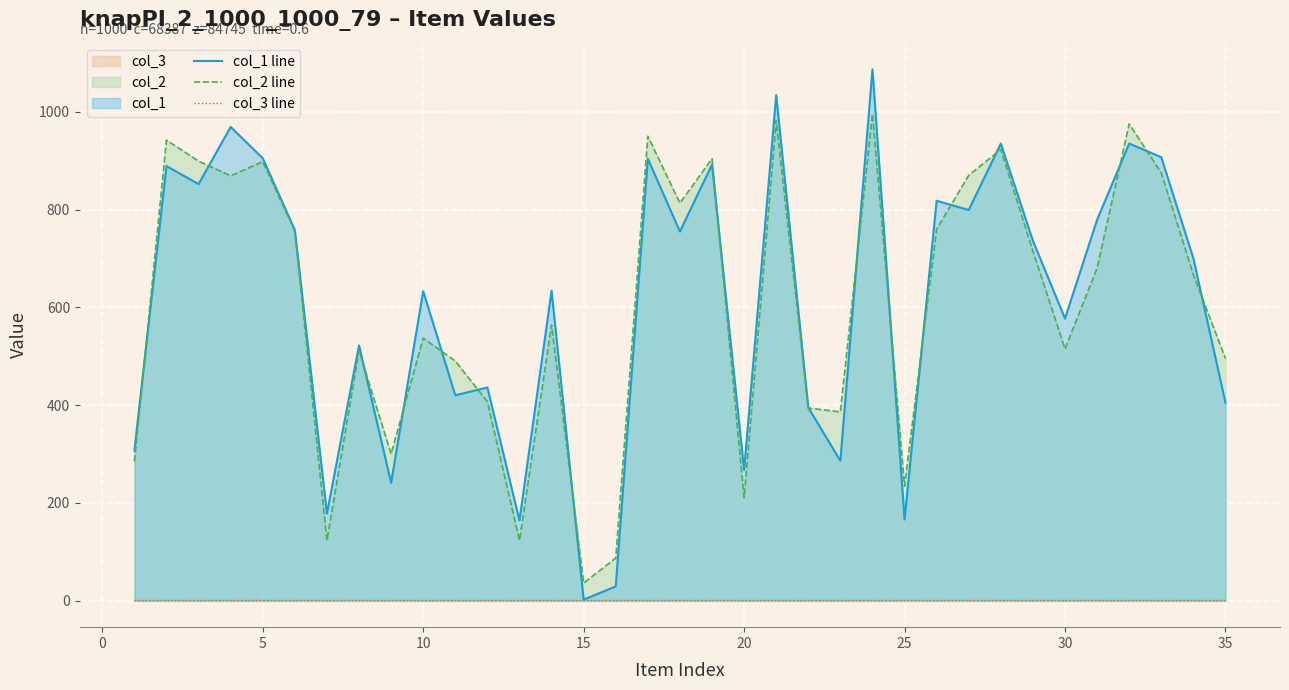

True or false: col_2 line and col_3 line cross at least once.

False